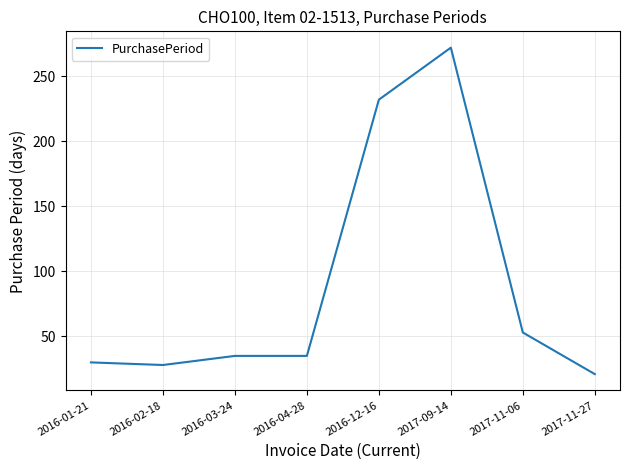

What is the minimum value shown in the chart?

21